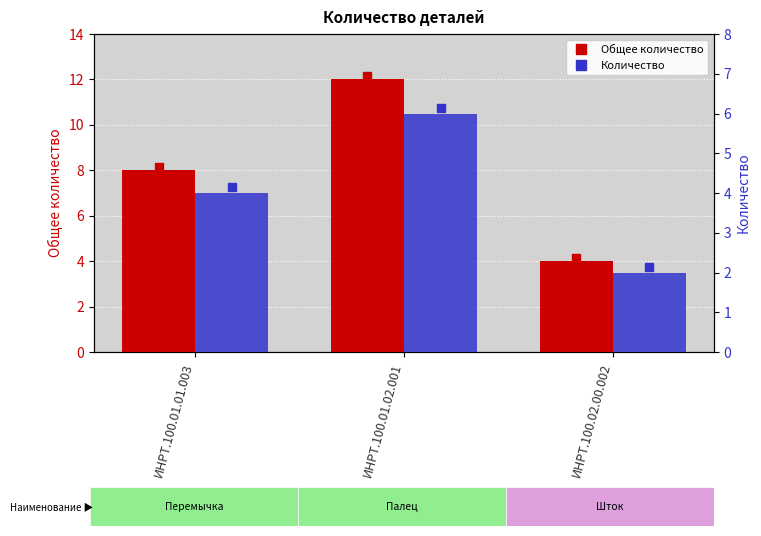

The Общее количество series shows 12 at ИНРТ.100.01.02.001. True or false?

True